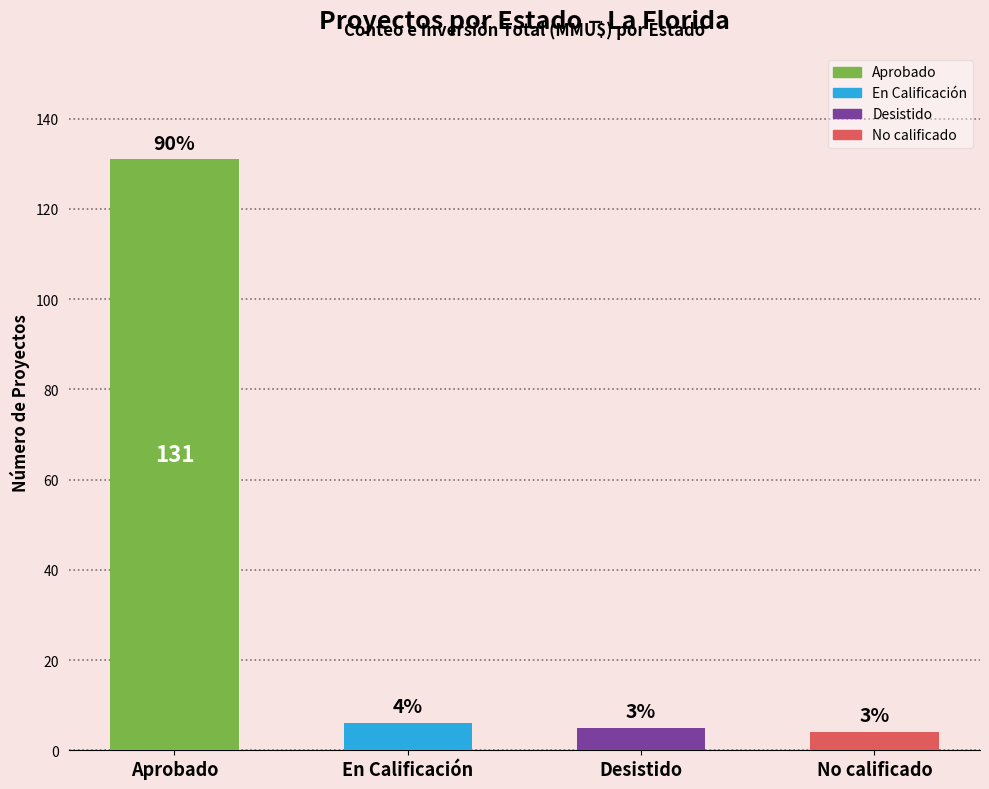

Does the chart contain stacked bars?

No